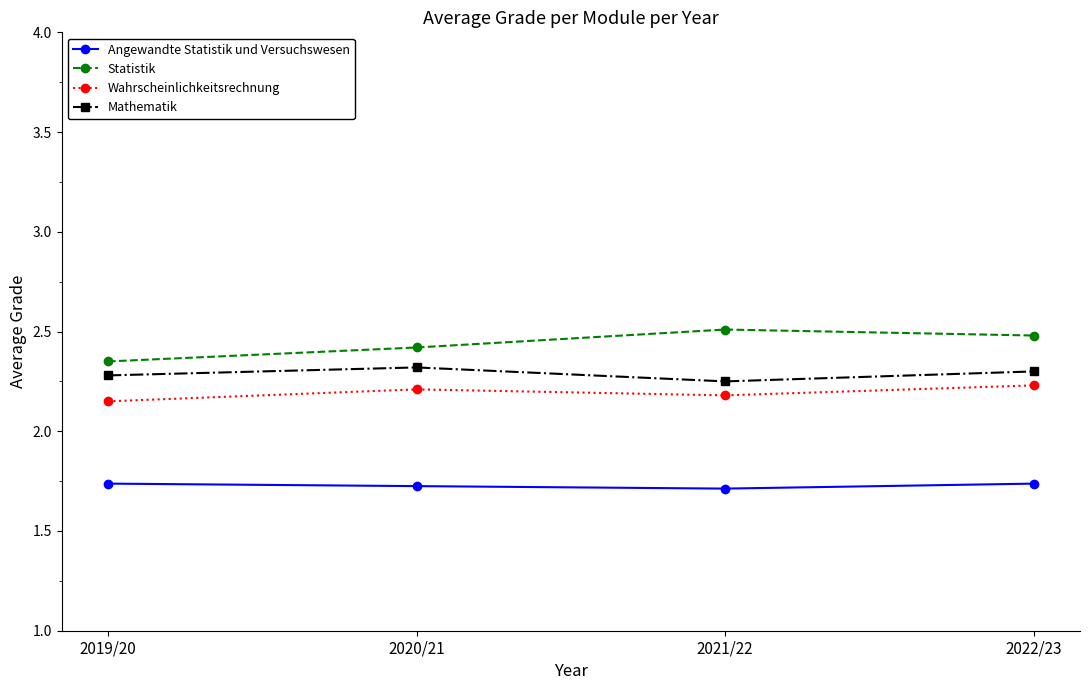

Rank the series at 2019/20 from highest to lowest value.

Statistik, Mathematik, Wahrscheinlichkeitsrechnung, Angewandte Statistik und Versuchswesen